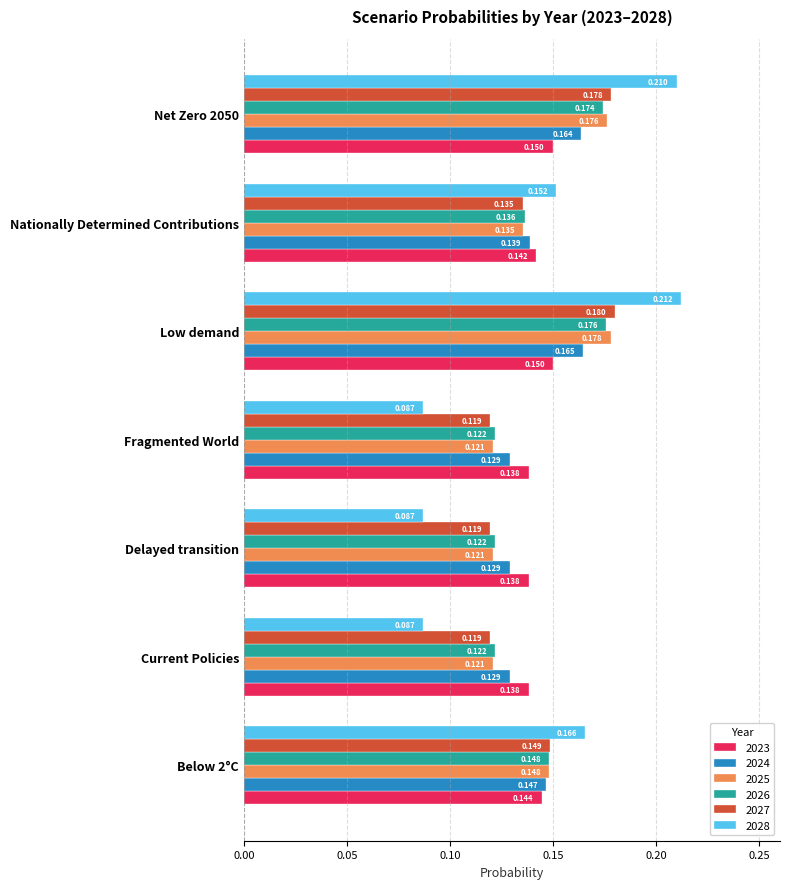

Rank the series by their maximum value, from lowest to highest.

2023, 2024, 2026, 2025, 2027, 2028